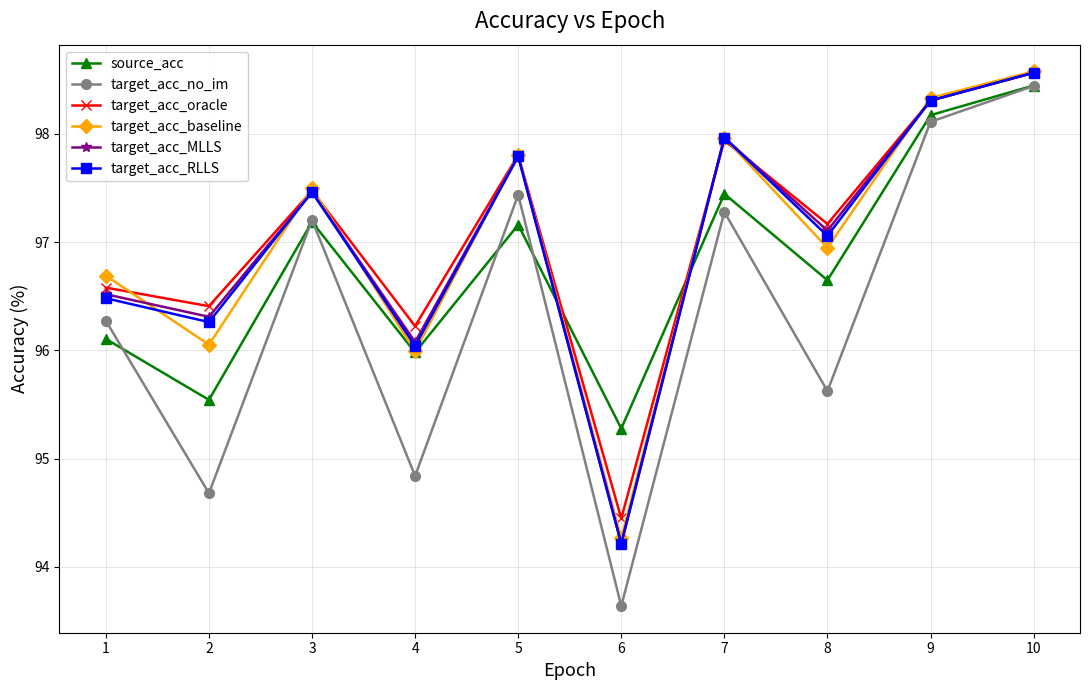

How many times do target_acc_MLLS and source_acc cross each other?

2